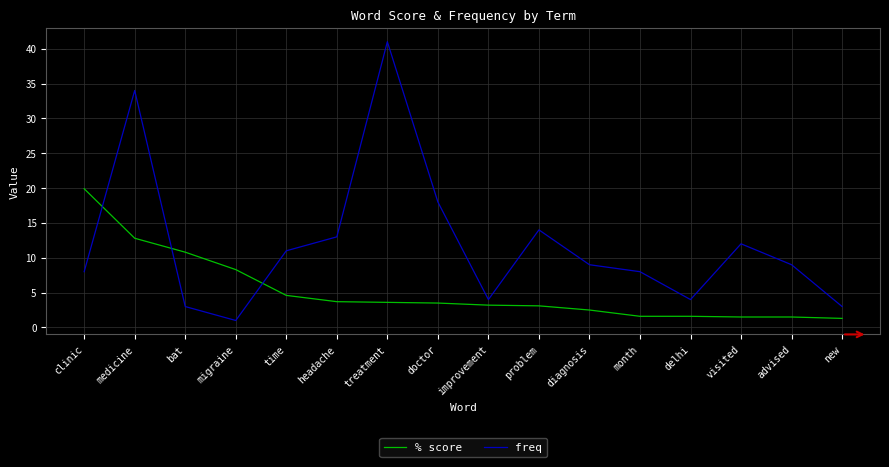

What position from the left is headache?

6